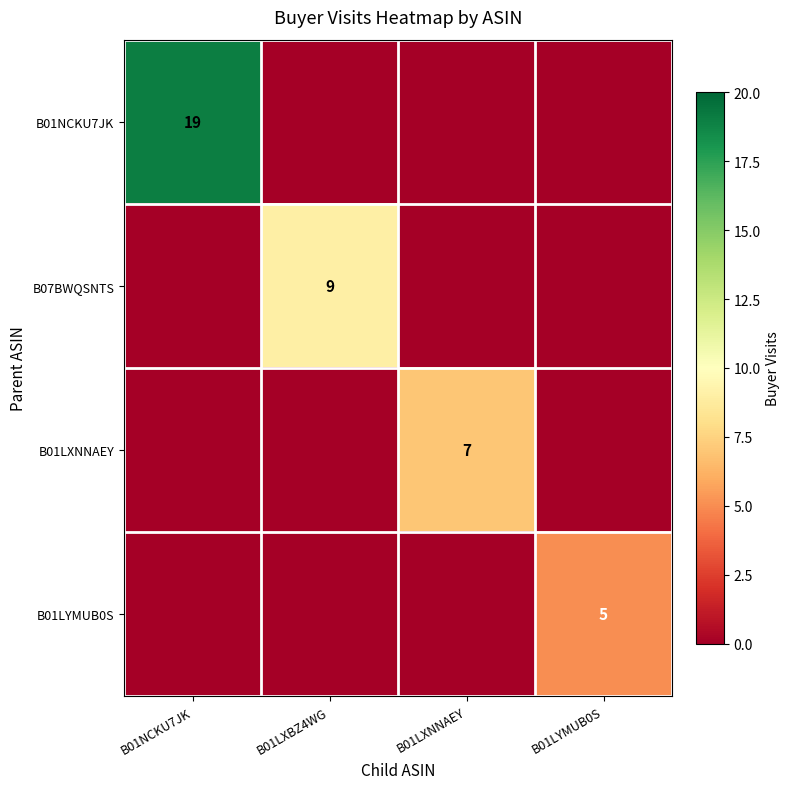

What is the greatest value displayed?

19